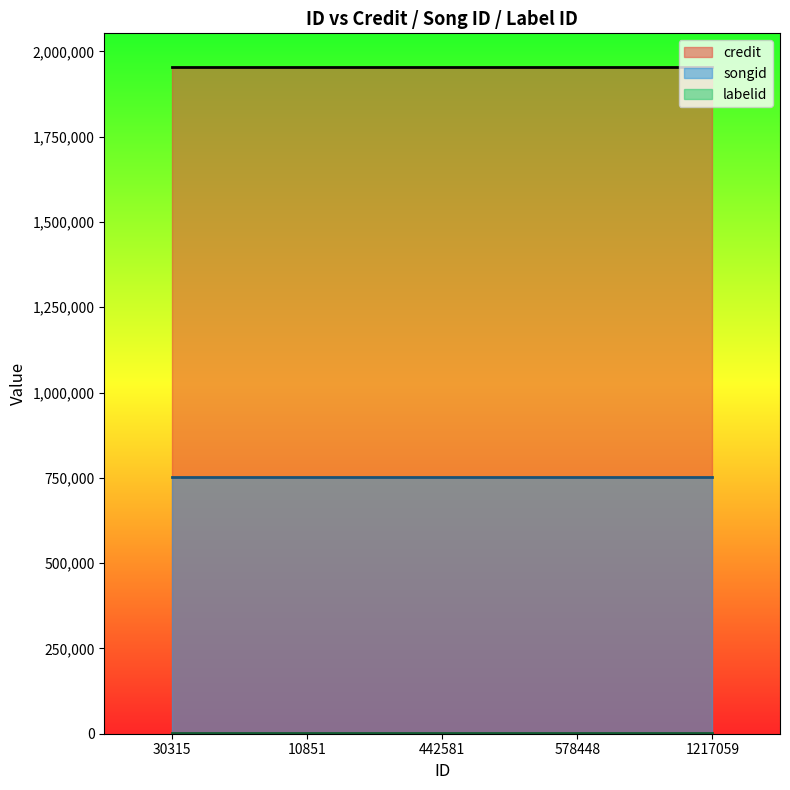

Does the chart have visible grid lines?

No